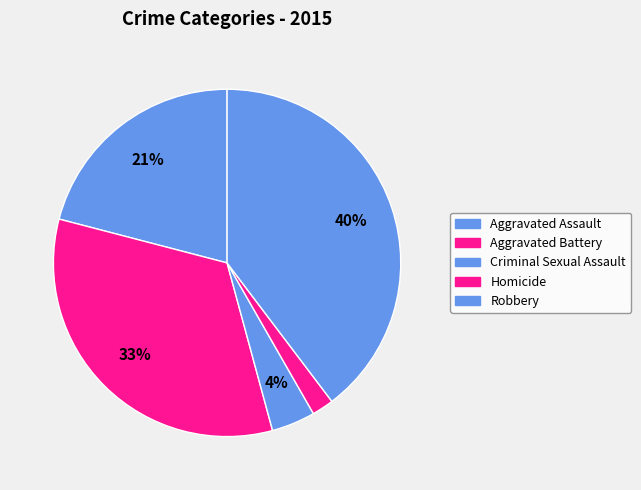

To the nearest percent, what is the combined percentage of Aggravated Battery and Homicide?

35%